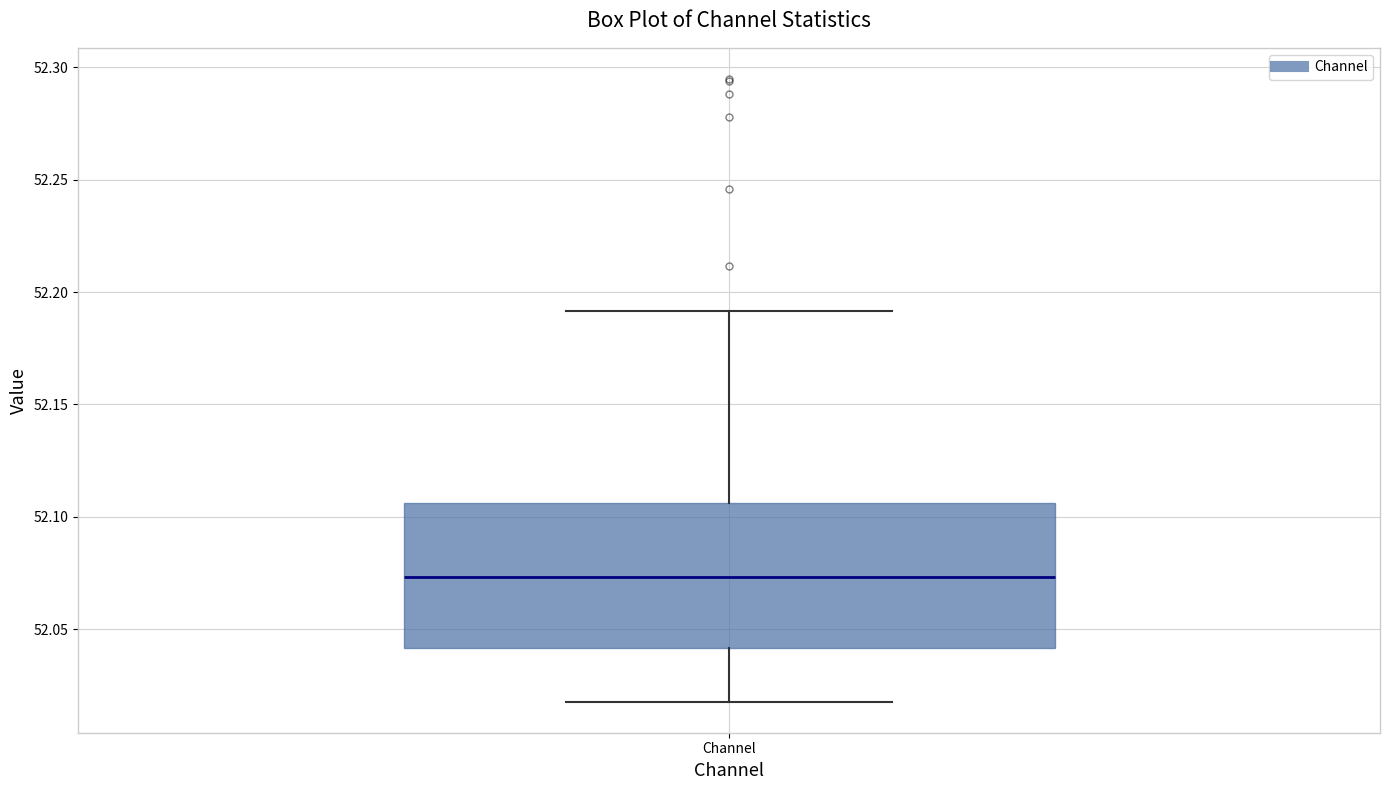

Transcribe this box plot: give where the median line is, the range the box spans, and where the two whiskers end, as read against the y-axis. The values are not printed on the chart, so give them approximately, as read against the axis.

median 52.075, box 52.040 to 52.105, whiskers 52.020 to 52.190